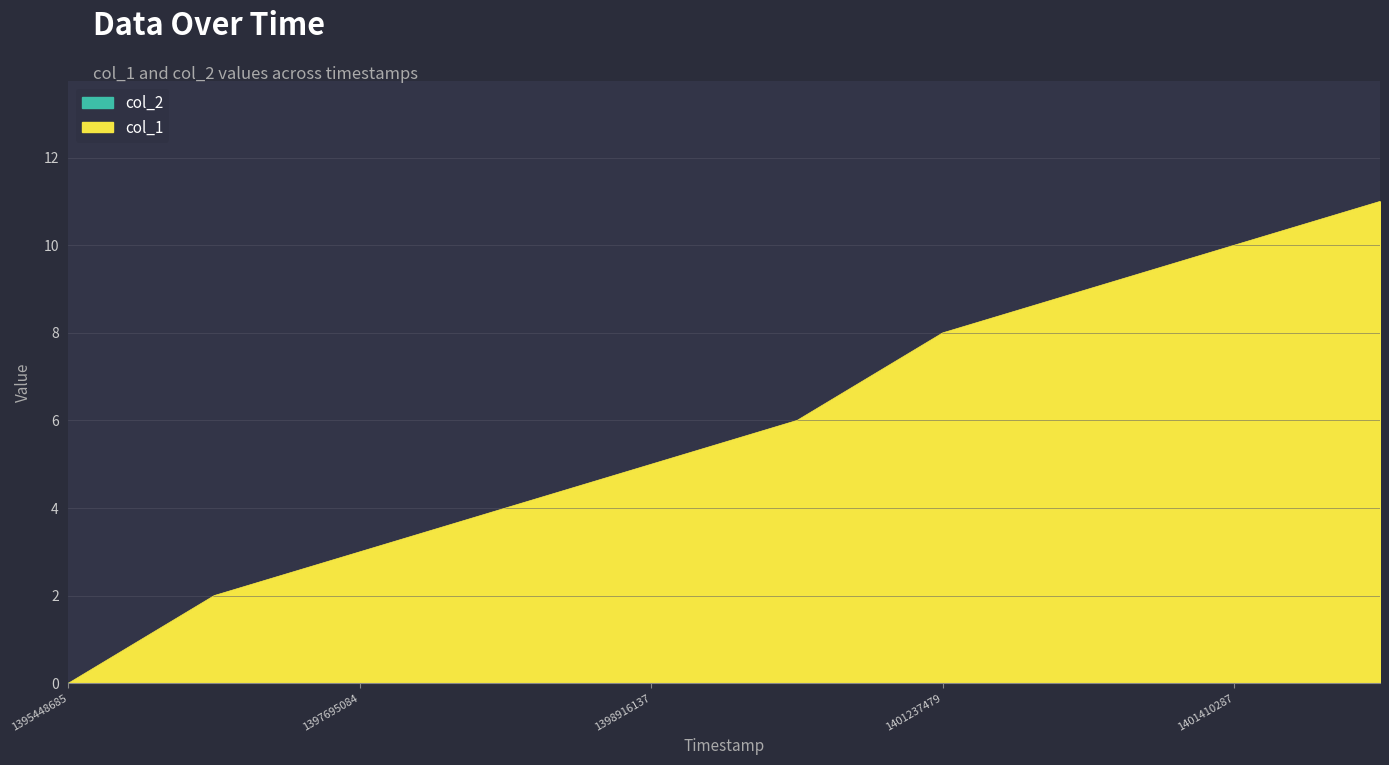

True or false: the data shows 0 at 1395448685.

True